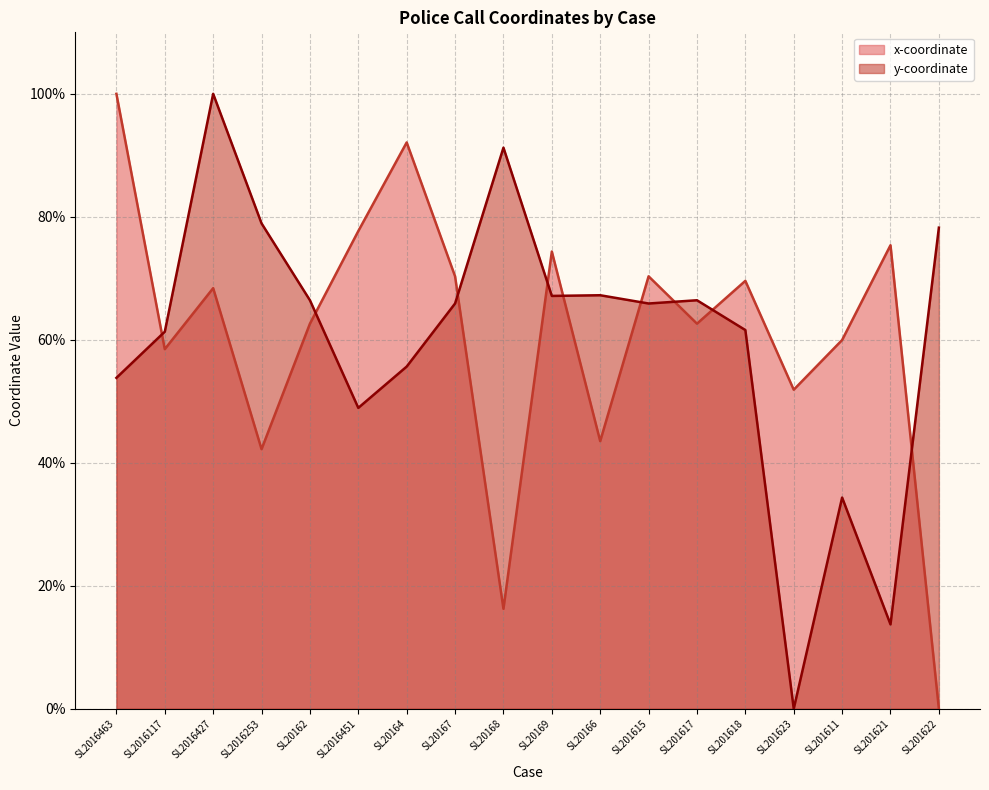

What are all the series names shown in the legend?

x-coordinate, y-coordinate